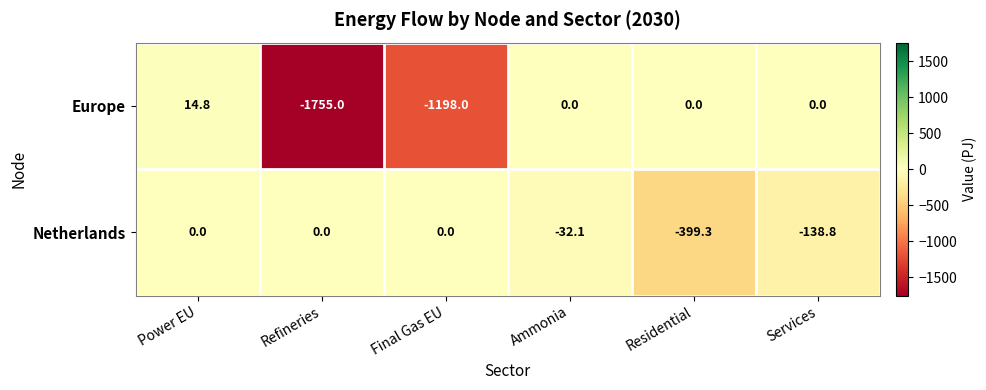

At which label does Europe first exceed 0?

Power EU